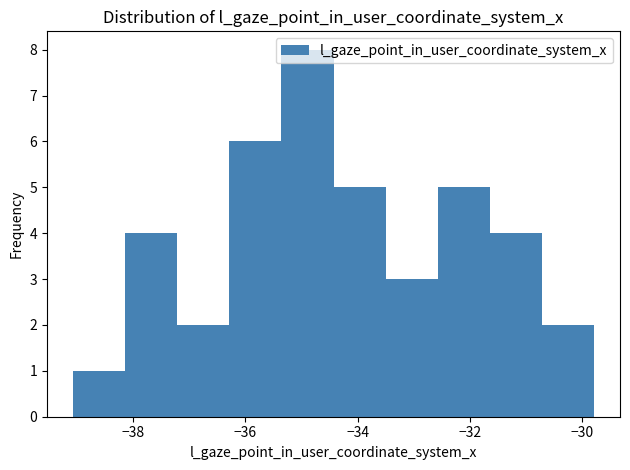

Reading left to right, list every bar in this chart as the range it spans on the x-axis followed by its height. Neither the bar edges nor the heights are printed on the chart, so give them approximately, as read against the axes.

-39.0 to -38.2: 1
-38.2 to -37.2: 4
-37.2 to -36.2: 2
-36.2 to -35.4: 6
-35.4 to -34.4: 8
-34.4 to -33.6: 5
-33.6 to -32.6: 3
-32.6 to -31.6: 5
-31.6 to -30.8: 4
-30.8 to -29.8: 2